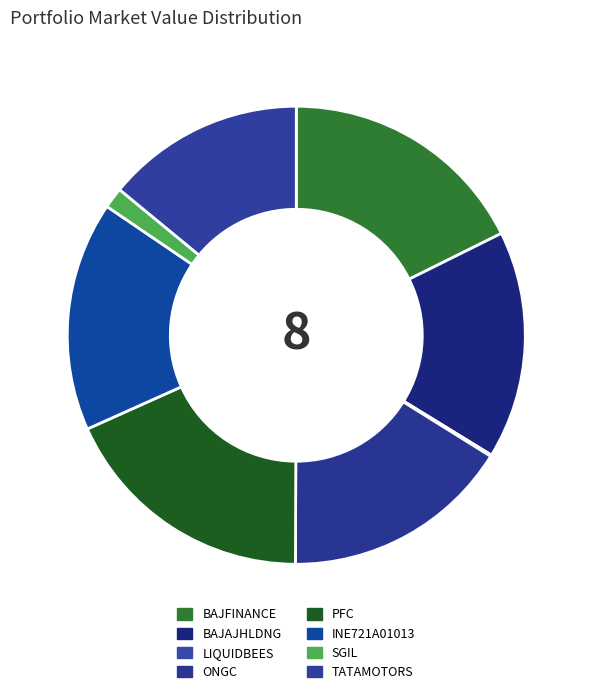

What is the smallest slice in the pie chart?

LIQUIDBEES